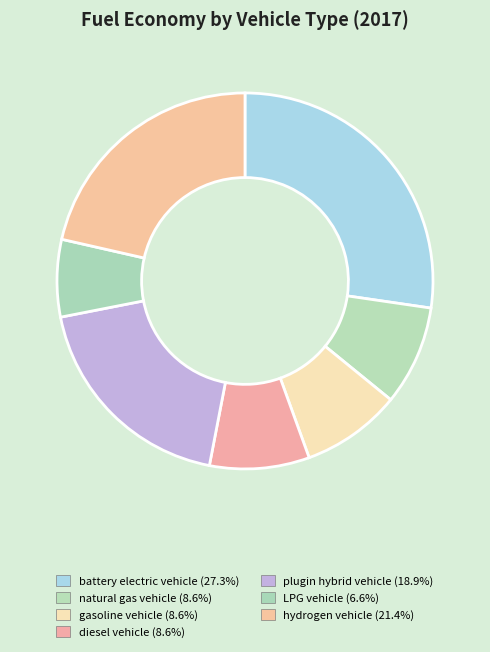

Rank the categories by value from highest to lowest.

battery electric vehicle, hydrogen vehicle, plugin hybrid vehicle, natural gas vehicle, gasoline vehicle, diesel vehicle, LPG vehicle